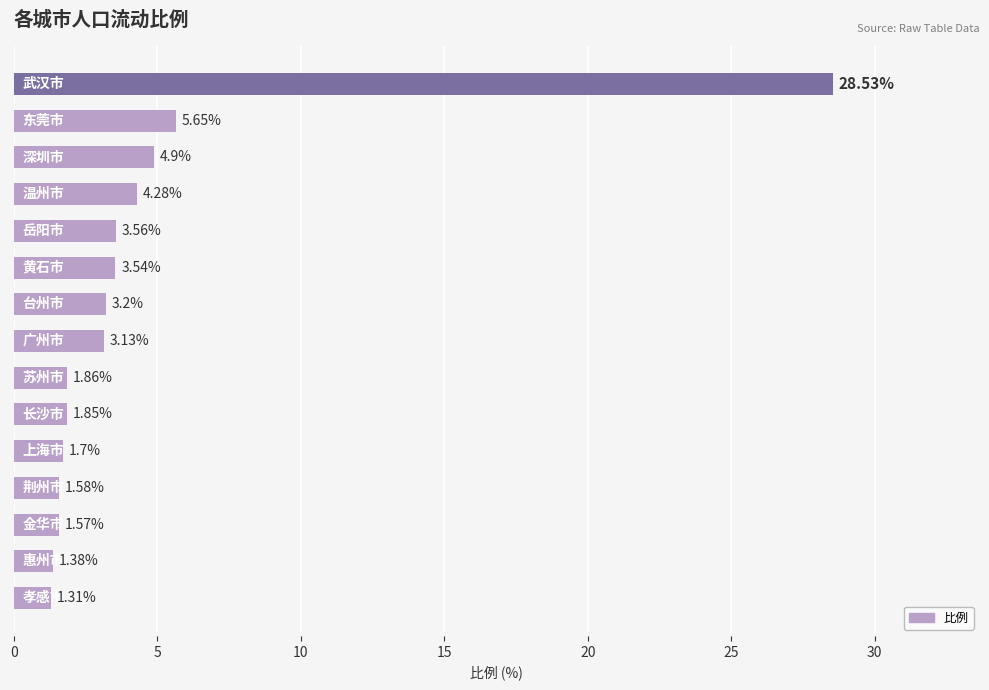

What is the maximum value shown in the chart?

28.5